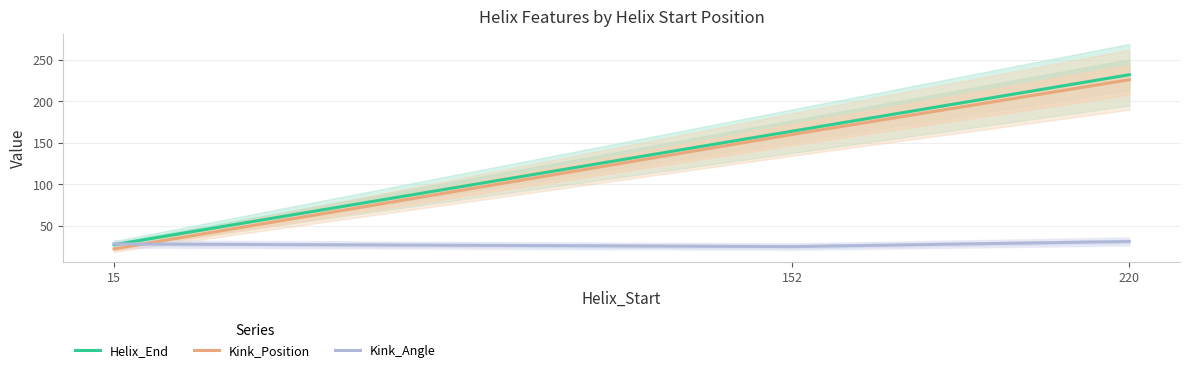

What is the maximum value shown in the chart?

232.0